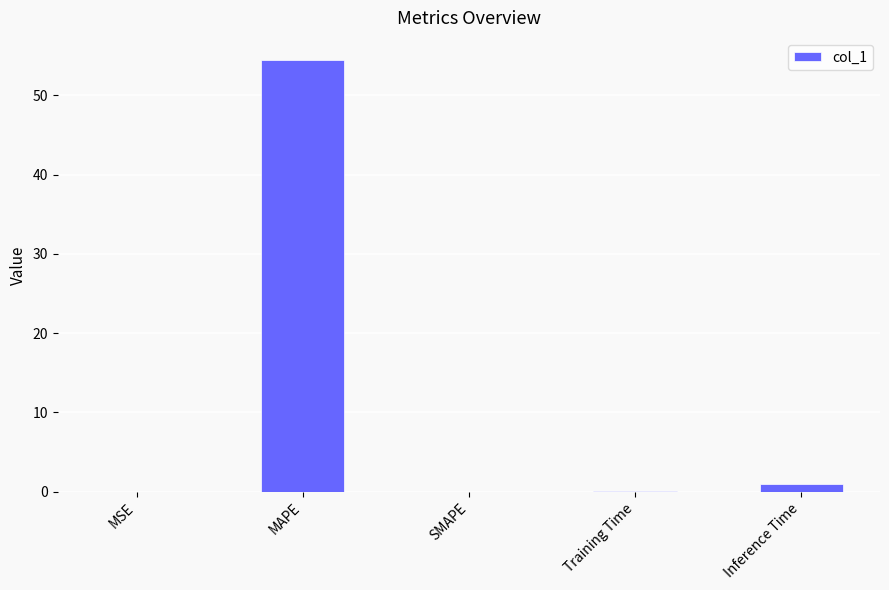

The value at MSE is 0.0. True or false?

True